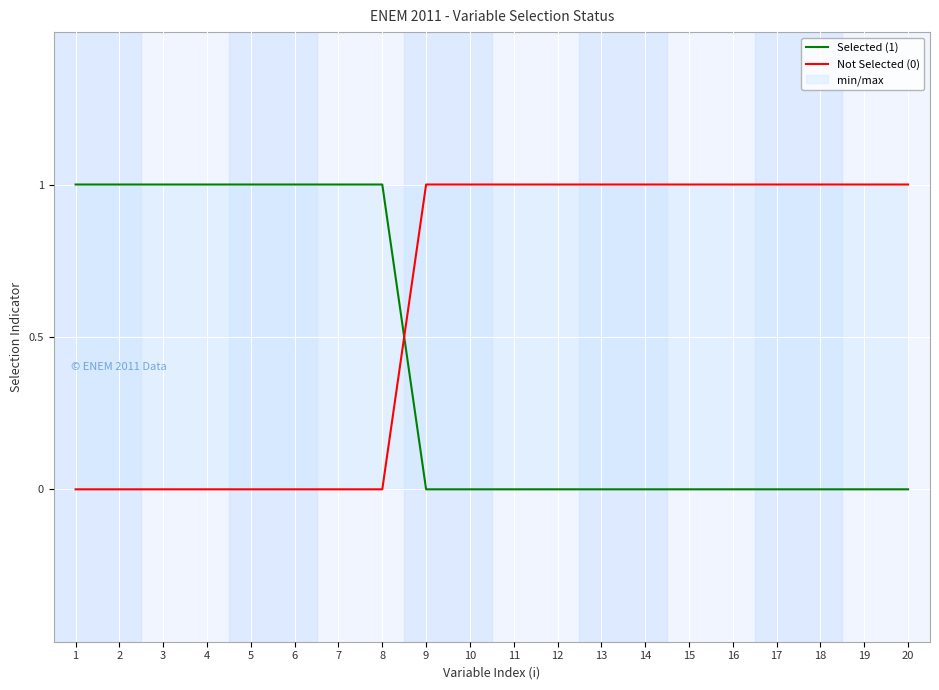

What is the spread (max minus min) of values at 14?

1